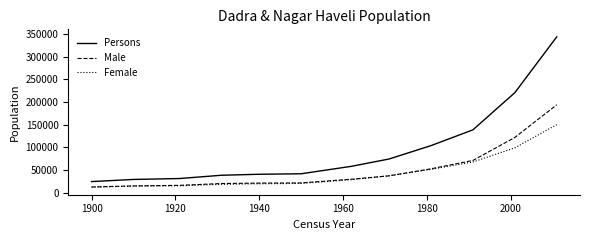

Which series has the largest total across all categories?

Persons